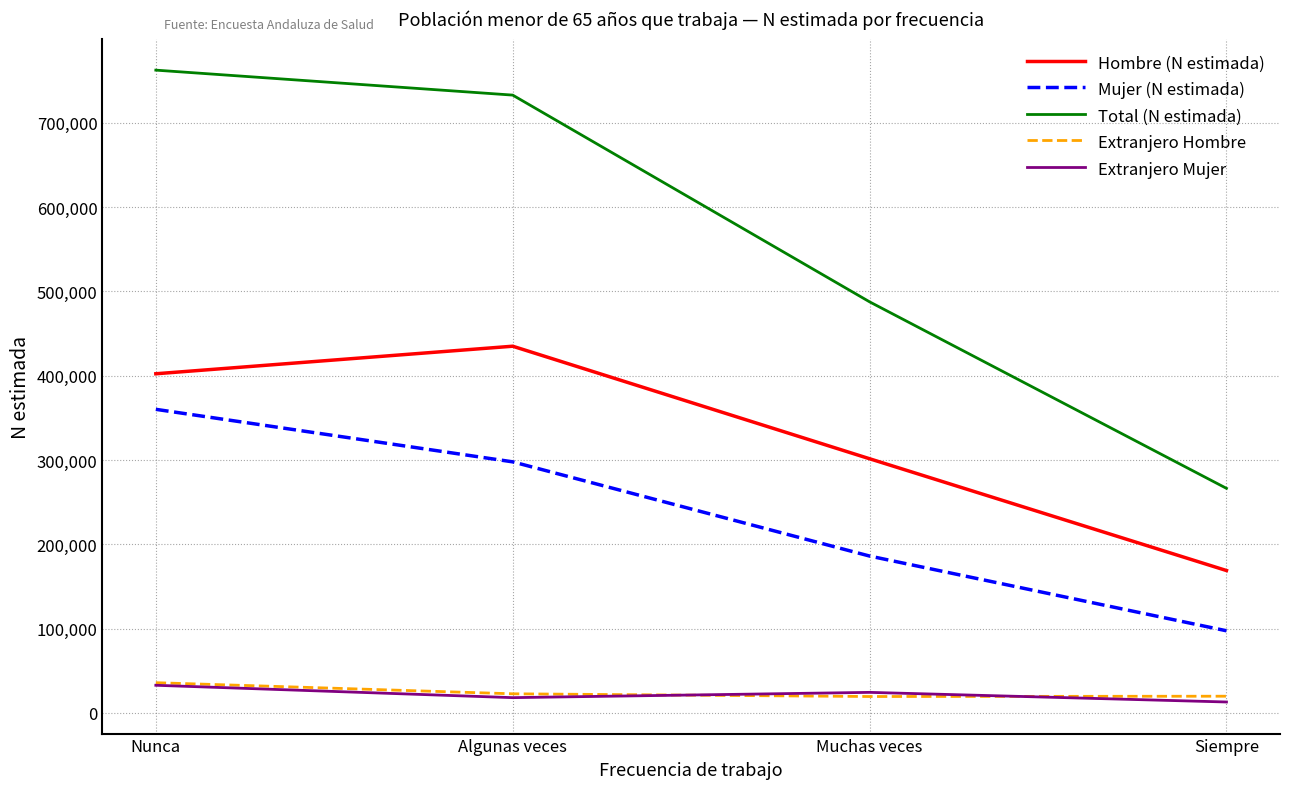

Which label corresponds to the largest value in the chart?

Nunca